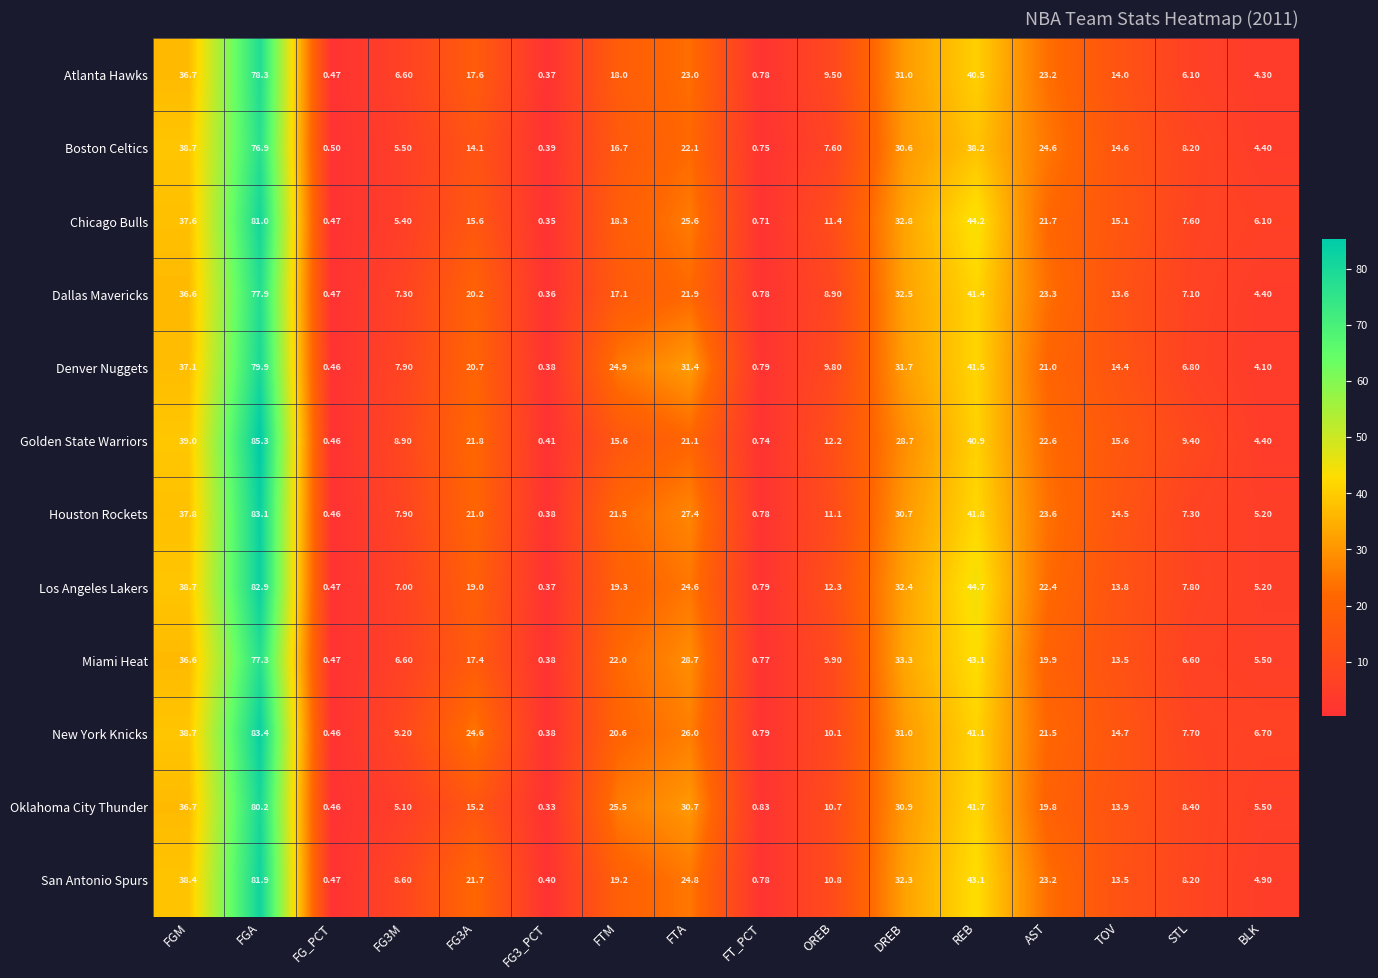

At which category is the sum across all series the highest?

FGA